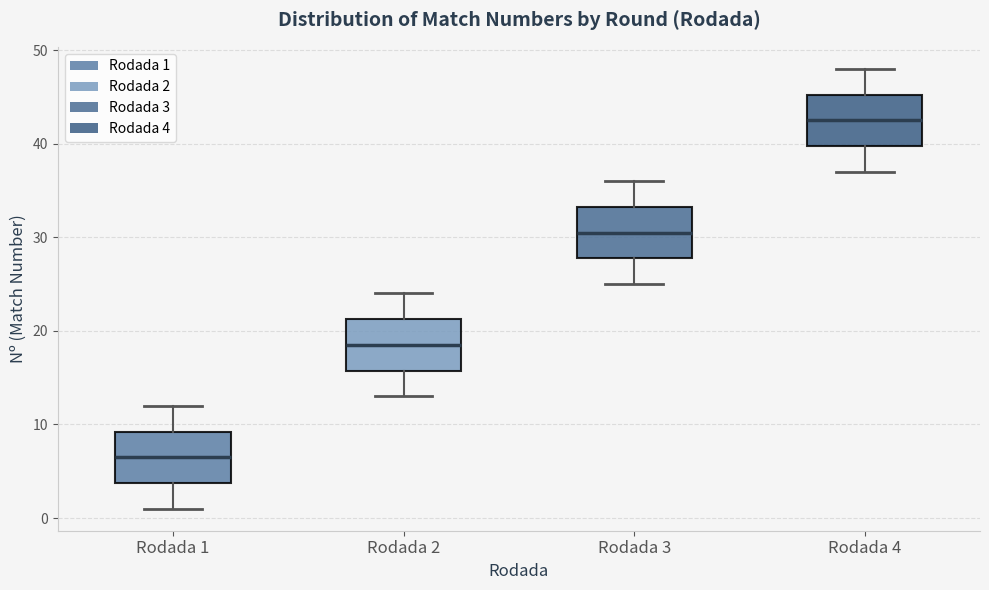

Reading left to right, read every box against the y-axis: the position of its median line, the range the box covers, and the ends of its whiskers. The values are not printed on the chart, so give them approximately, as read against the axis.

Rodada 1: median 7, box 4 to 9, whiskers 1 to 12
Rodada 2: median 19, box 16 to 21, whiskers 13 to 24
Rodada 3: median 31, box 28 to 33, whiskers 25 to 36
Rodada 4: median 43, box 40 to 45, whiskers 37 to 48